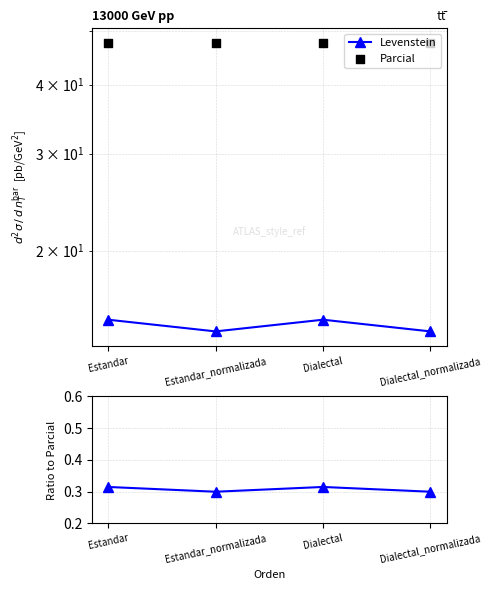

Which series reaches the minimum Y coordinate?

Levenstein / Parcial